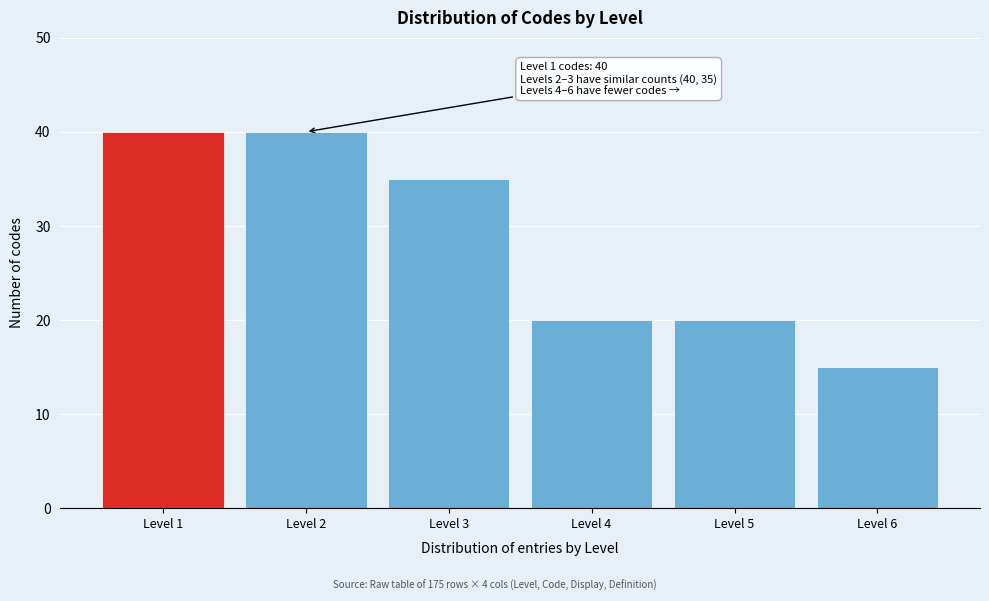

Reading right to left, list all the values displayed in this chart.

15	20	20	35	40	40